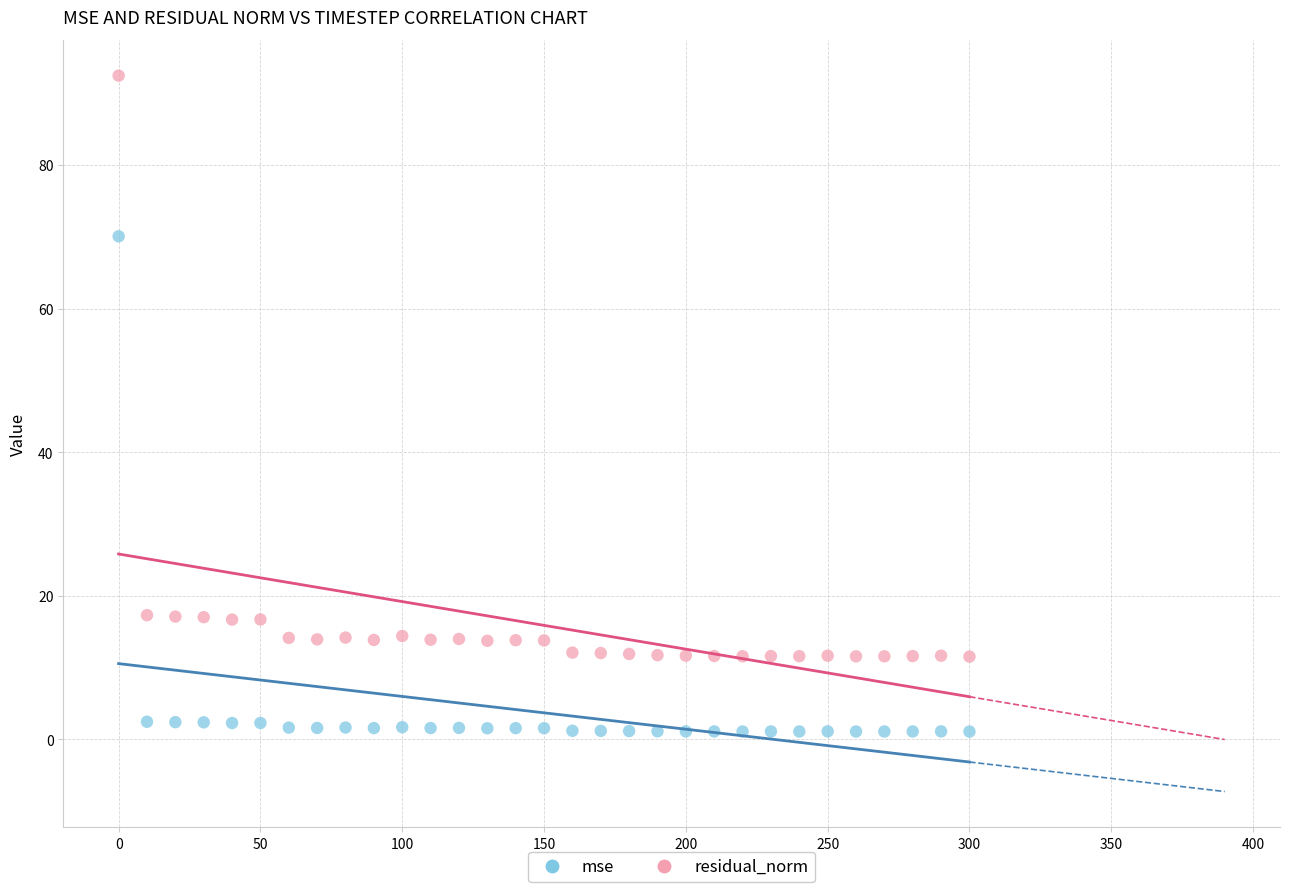

Across all series, what Y value is closest to 46?

70.1